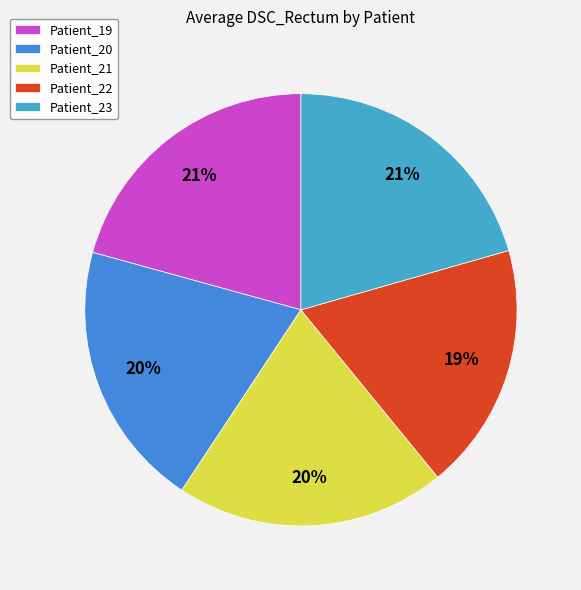

To the nearest percent, what portion does Patient_19 represent?

21%